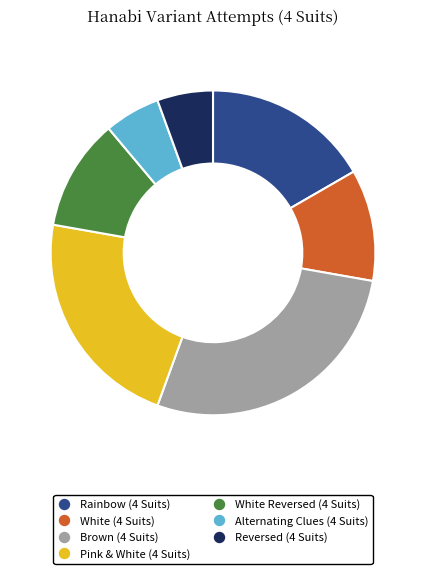

Do Rainbow (4 Suits) and Brown (4 Suits) together represent more than half of the pie?

No